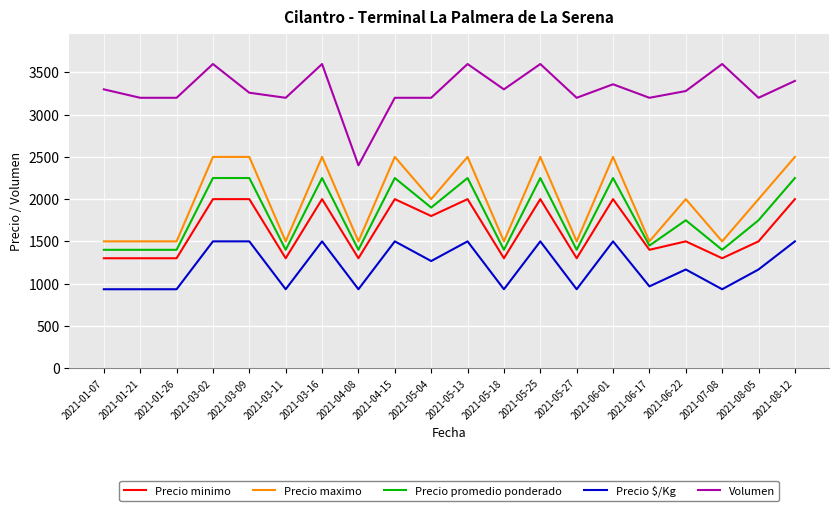

True or false: Precio maximo and Precio $/Kg cross at least once.

False